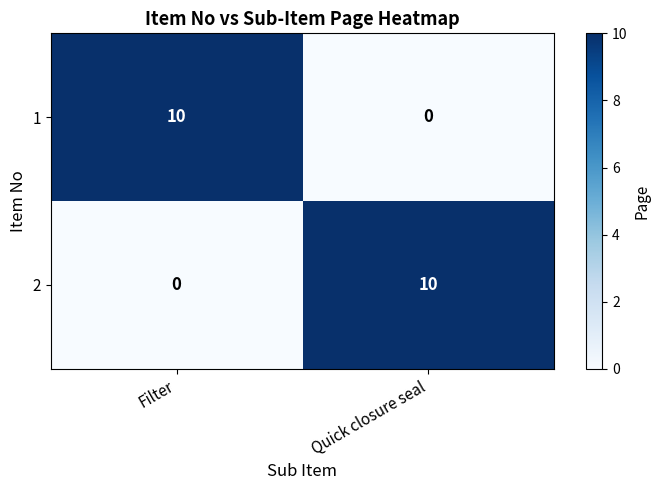

Is it true that 1 equals 5 at Filter?

False